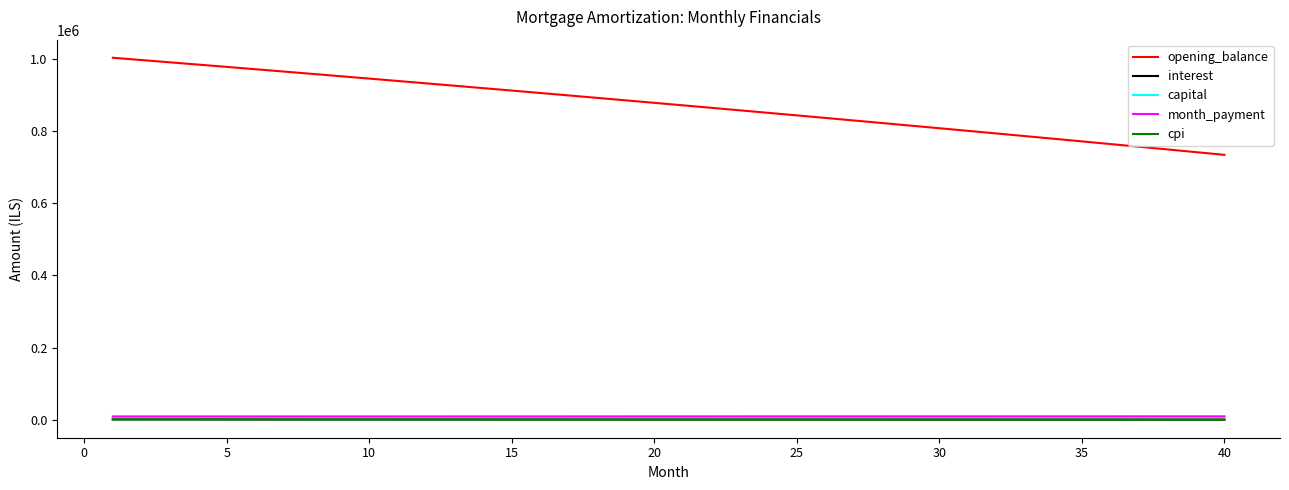

True or false: month_payment and opening_balance cross at least once.

False